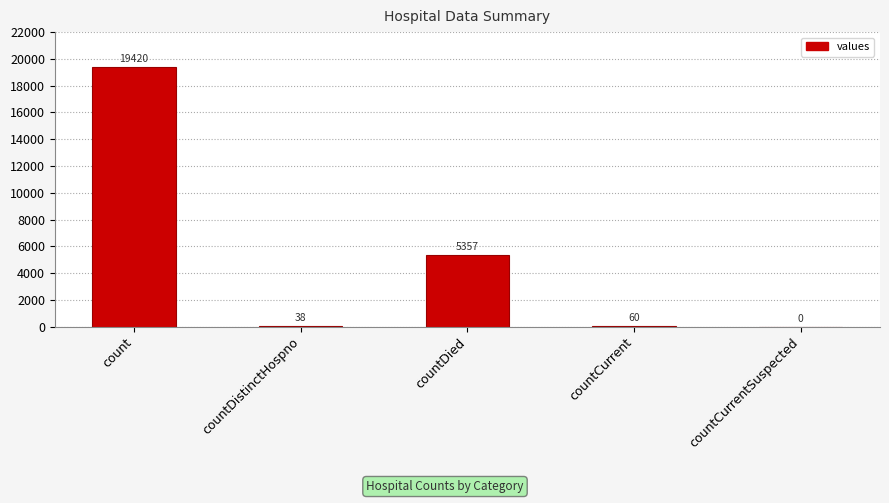

Between countDied and countCurrentSuspected, which is larger?

countDied